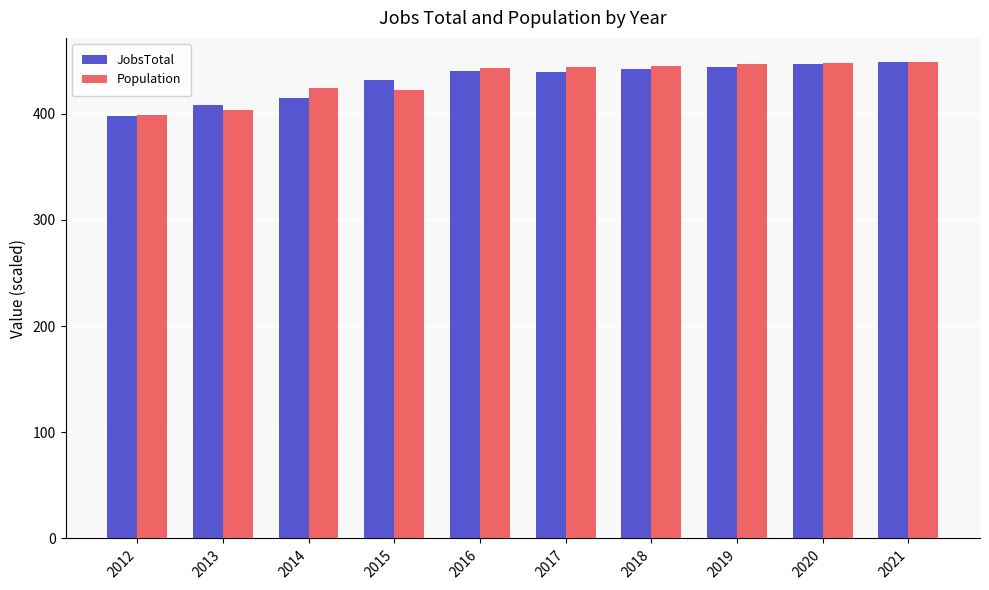

What is the total value across all series at 2018?

887.3